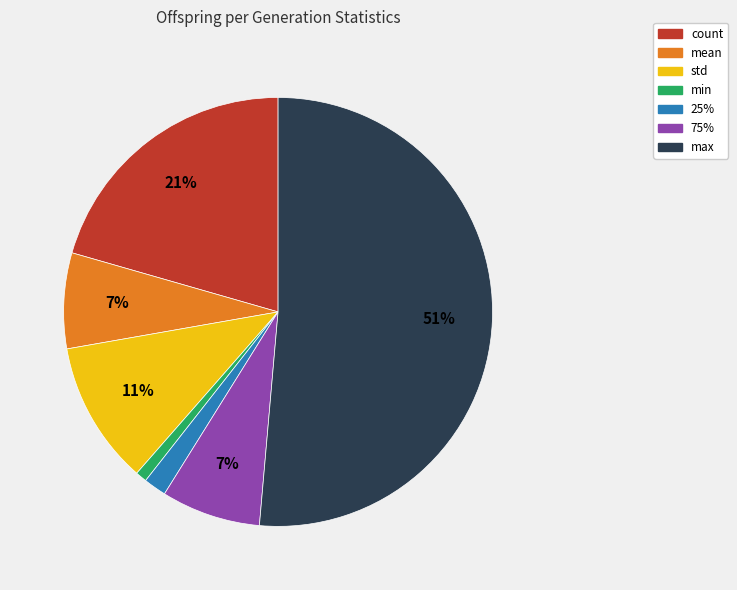

Combined, do max and std account for over 50%?

Yes